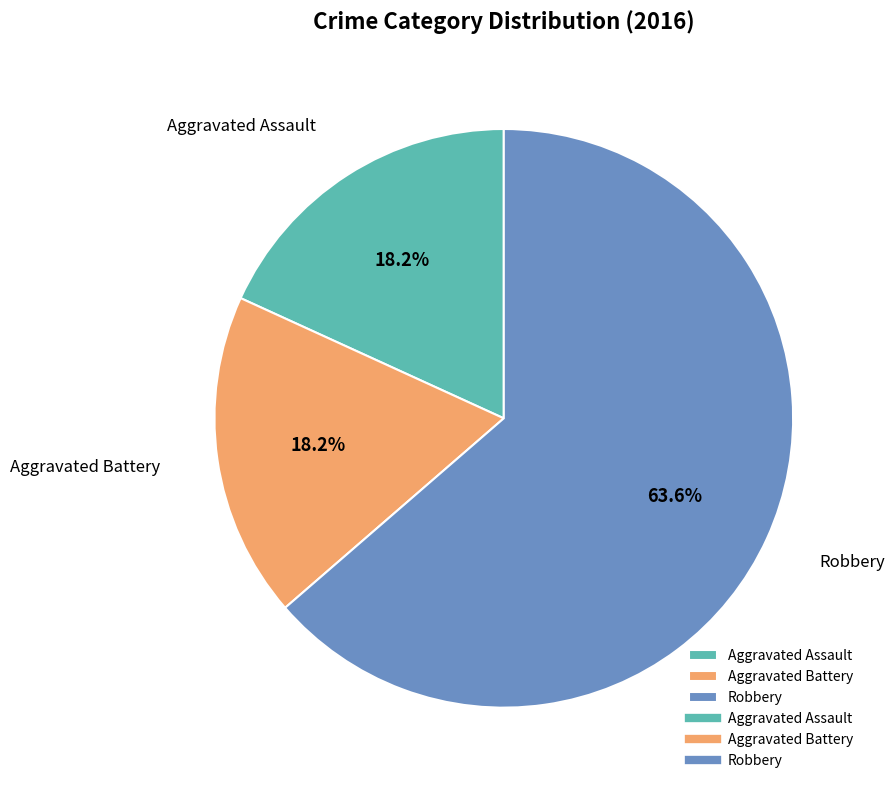

Between Aggravated Assault and Robbery, which is larger?

Robbery